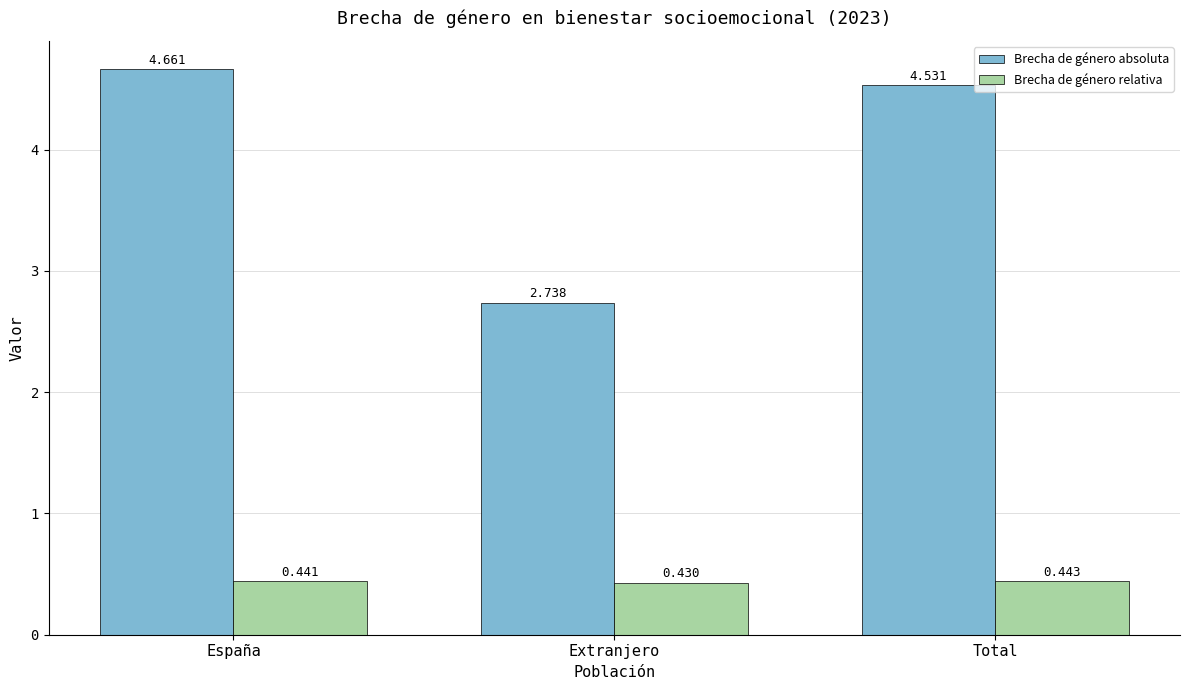

Is it true that Brecha de género absoluta equals 2.8 at Total?

False